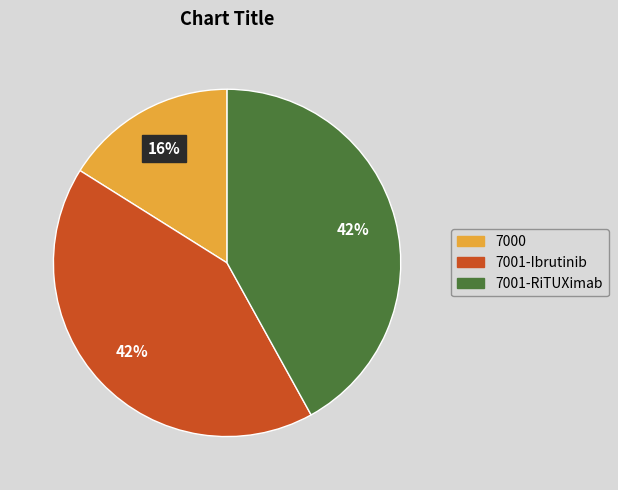

To the nearest percent, what percentage of the pie is 7000?

16%